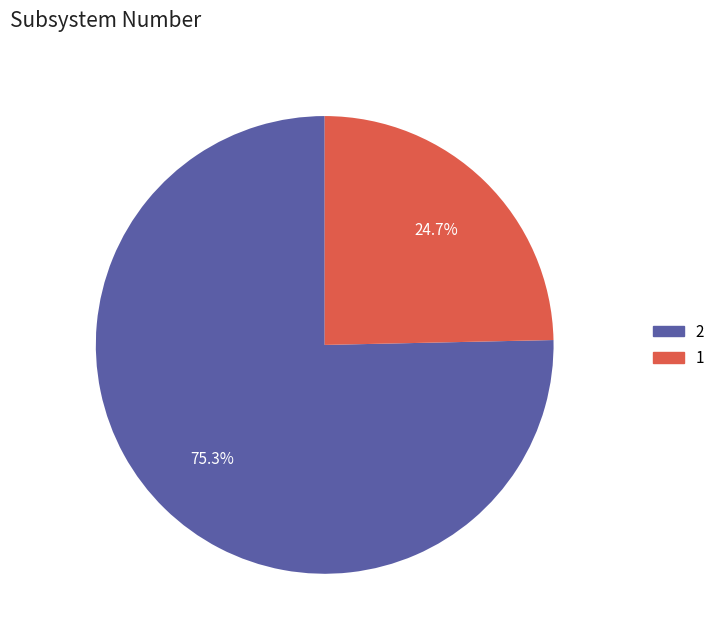

Does any single category account for the majority?

Yes